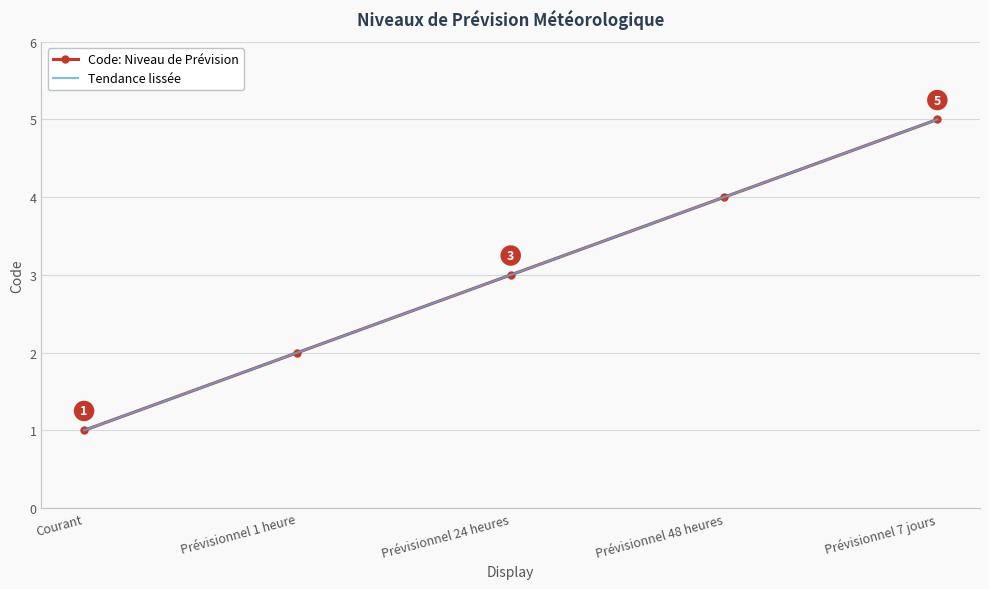

What is the sum of the values at Prévisionnel 1 heure and Prévisionnel 24 heures?

5